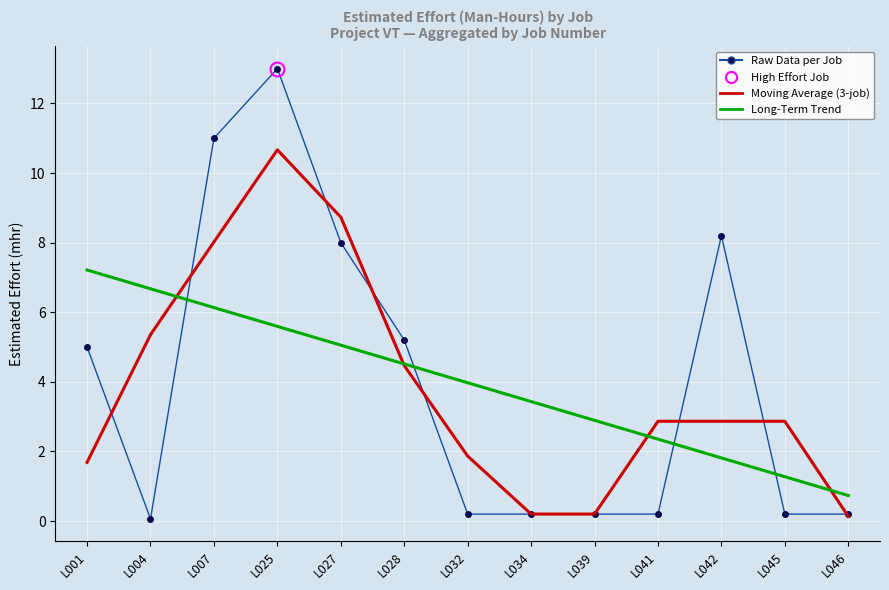

Rank the categories by Long-Term Trend value from highest to lowest.

L001, L004, L007, L025, L027, L028, L032, L034, L039, L041, L042, L045, L046